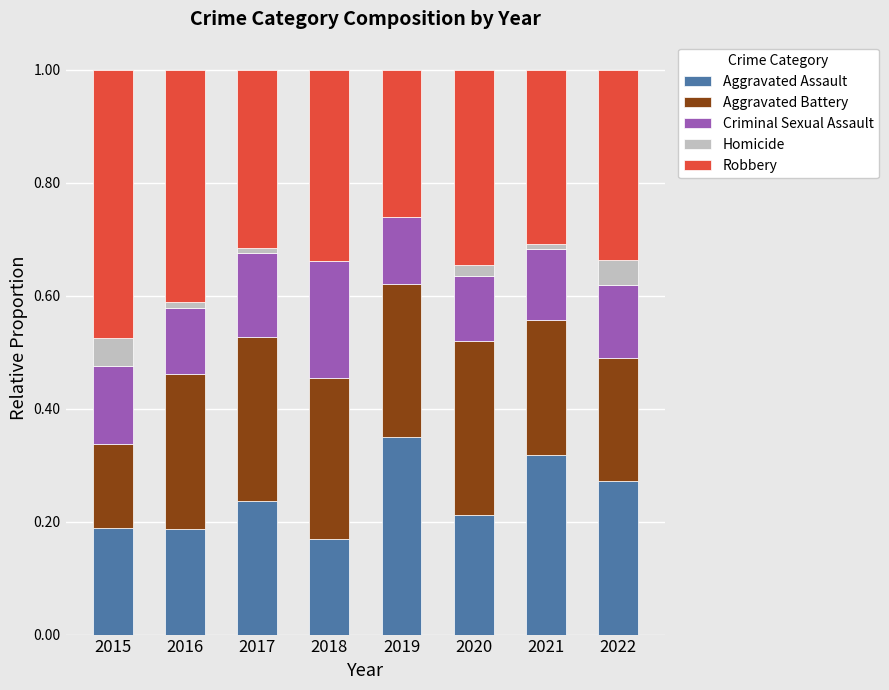

What is the sum of all Aggravated Assault values?

1.9